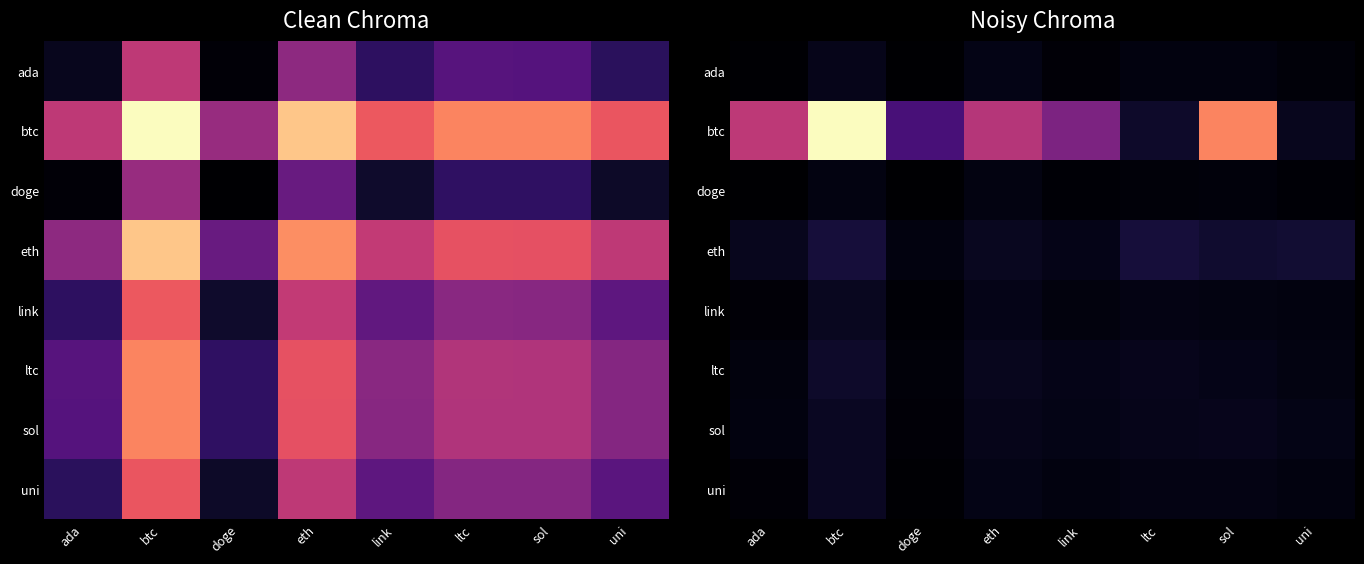

At ltc, list the series in order from largest to smallest.

eth, btc, ltc, sol, link, uni, ada, doge